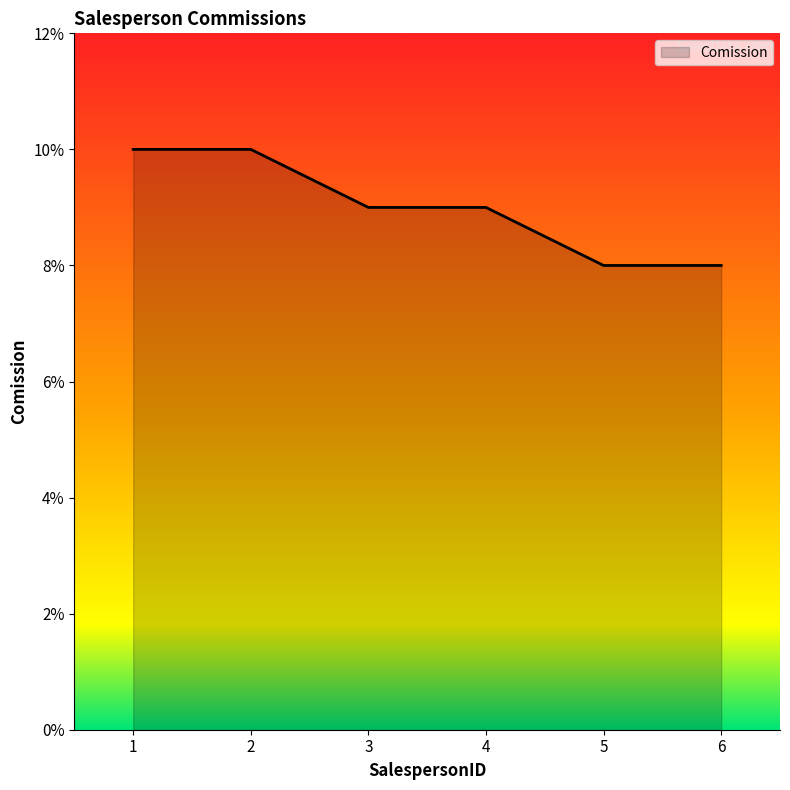

True or false: there are more than 0 points higher than both neighbors.

False